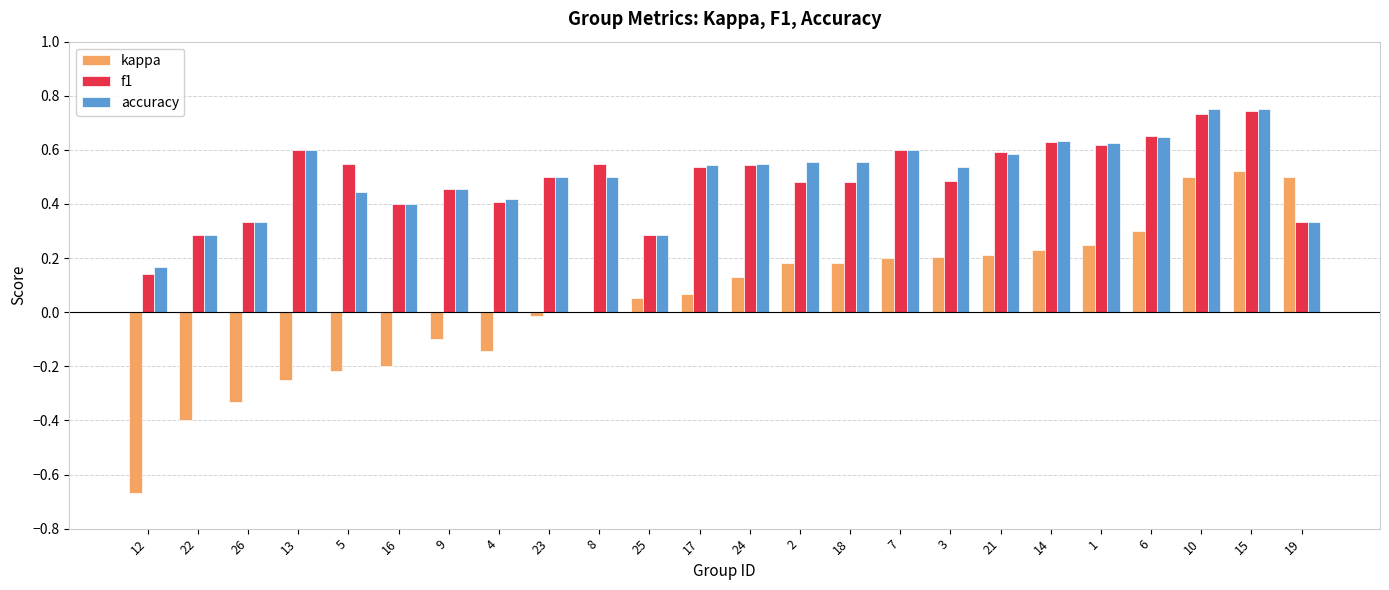

What is the sum of the f1 values at 4 and 9?

0.9